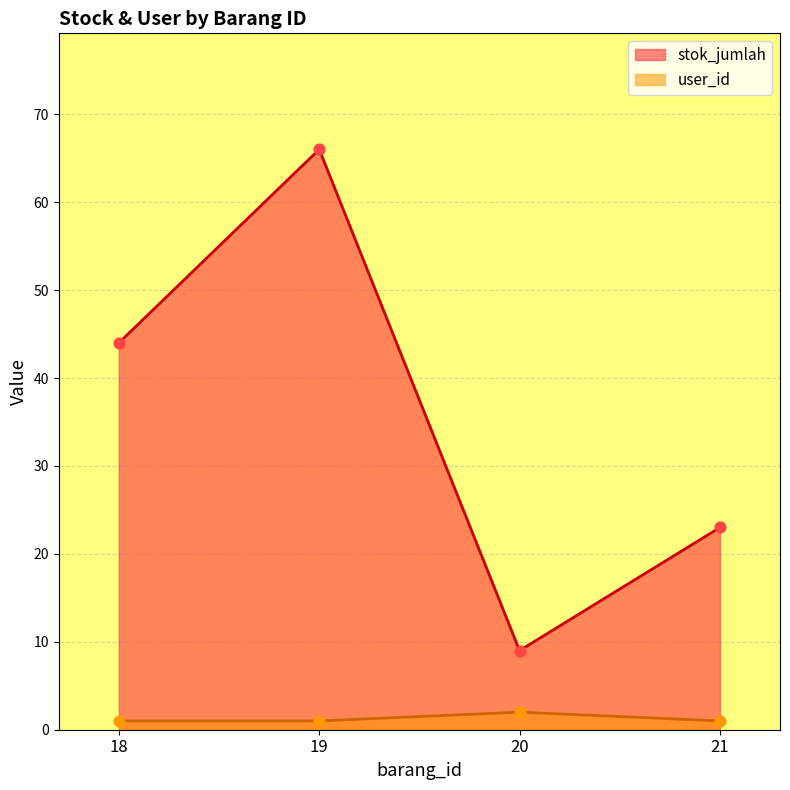

At which category is the sum across all series the highest?

19